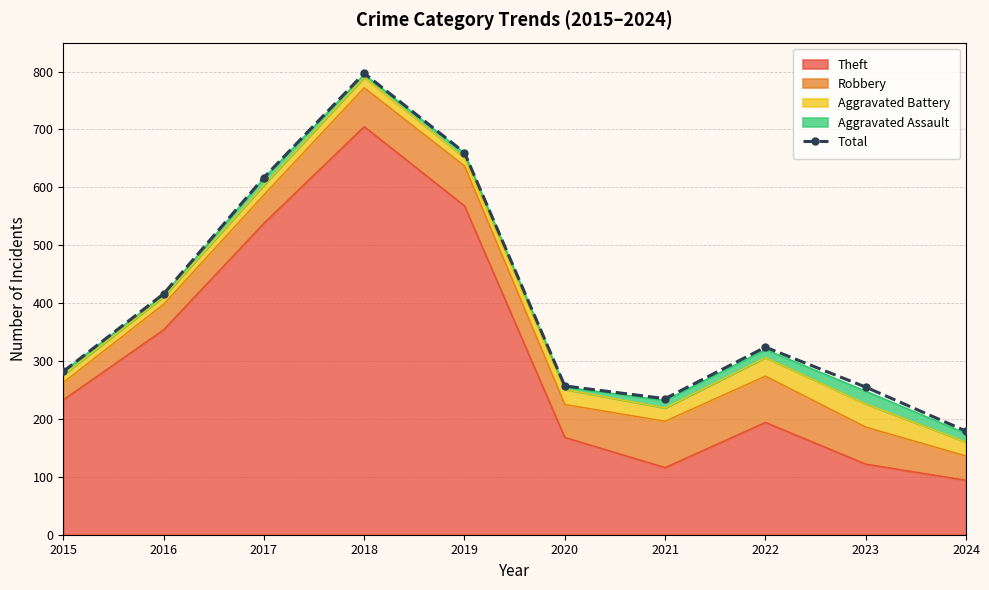

Rank the categories by value from lowest to highest.

2024, 2021, 2023, 2020, 2015, 2022, 2016, 2017, 2019, 2018